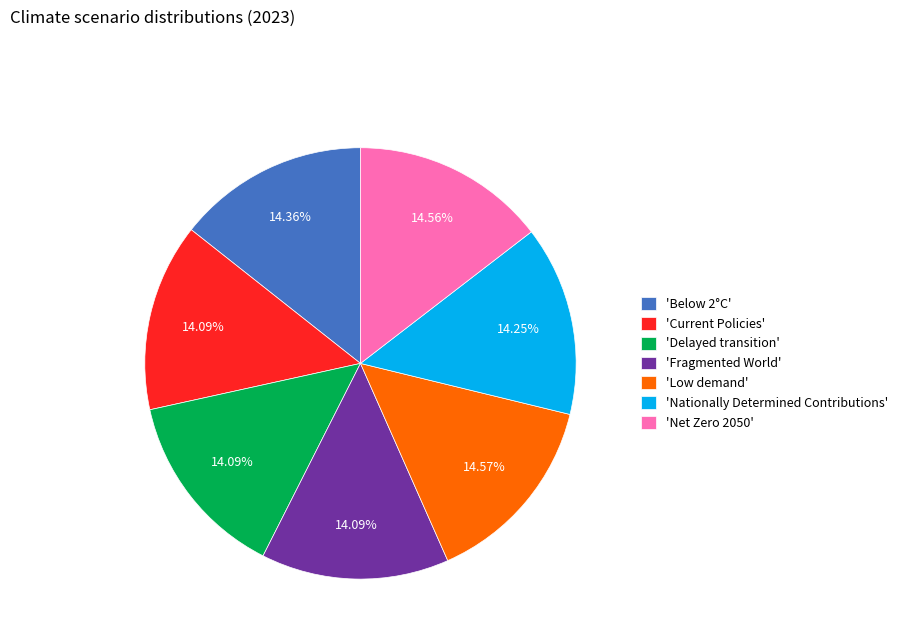

Combined, do 'Delayed transition' and 'Current Policies' account for over 50%?

No